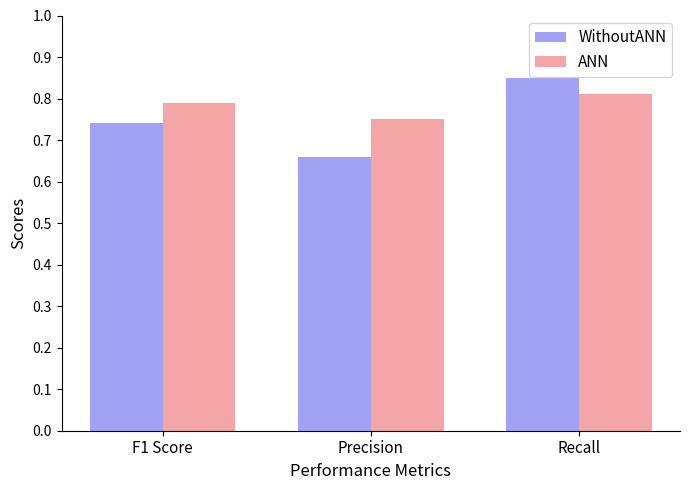

What is the total value across all series at Recall?

1.7